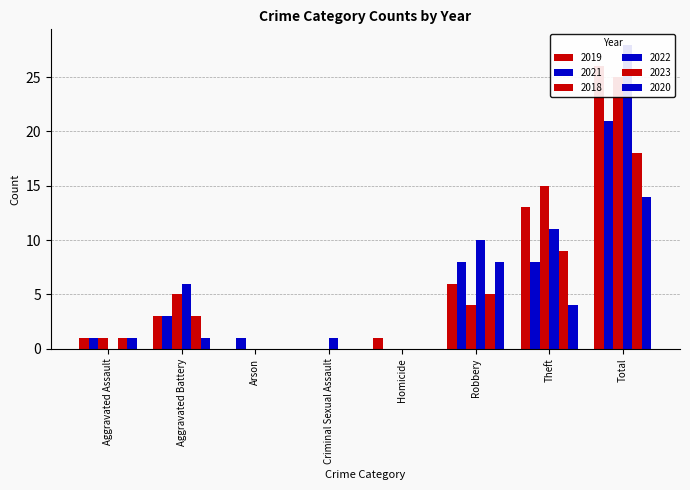

Is the value of 2019 at Homicide greater than the value of 2020 at Robbery?

No